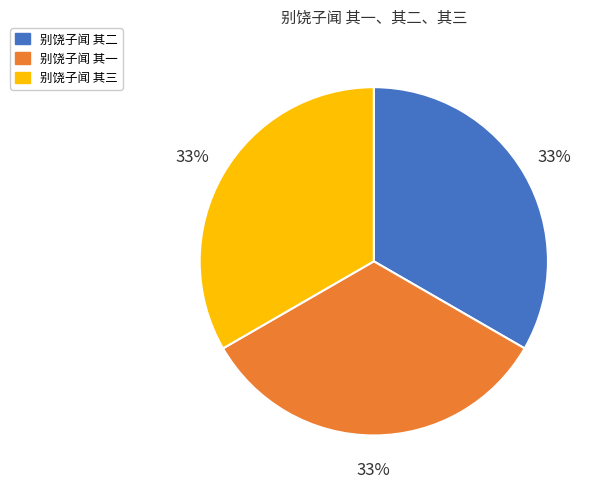

Combined, do 别饶子闻 其三 and 别饶子闻 其二 account for over 50%?

Yes